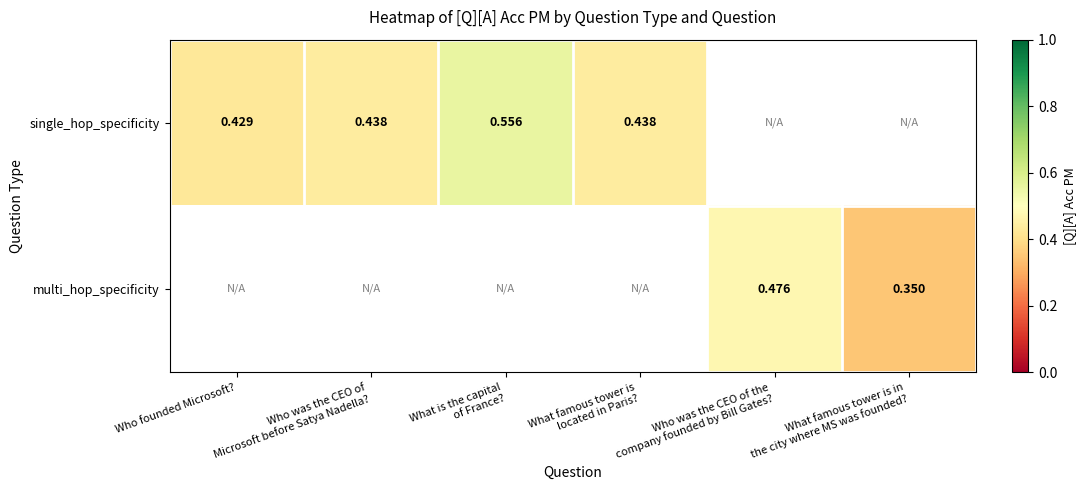

At which label does single_hop_specificity reach its minimum?

Who founded Microsoft?